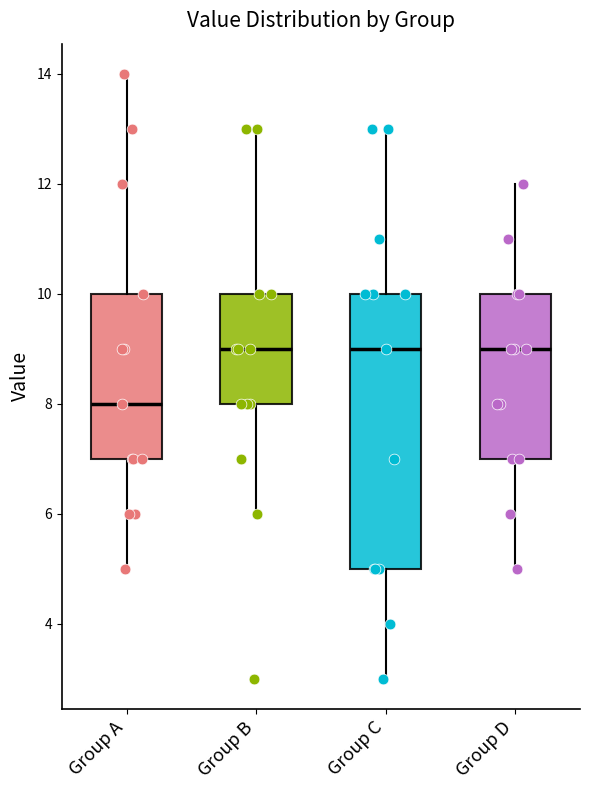

Reading left to right, read every box against the y-axis: the position of its median line, the range the box covers, and the ends of its whiskers. The values are not printed on the chart, so give them approximately, as read against the axis.

Group A: median 8, box 7 to 10, whiskers 5 to 14
Group B: median 9, box 8 to 10, whiskers 6 to 13
Group C: median 9, box 5 to 10, whiskers 3 to 13
Group D: median 9, box 7 to 10, whiskers 5 to 12